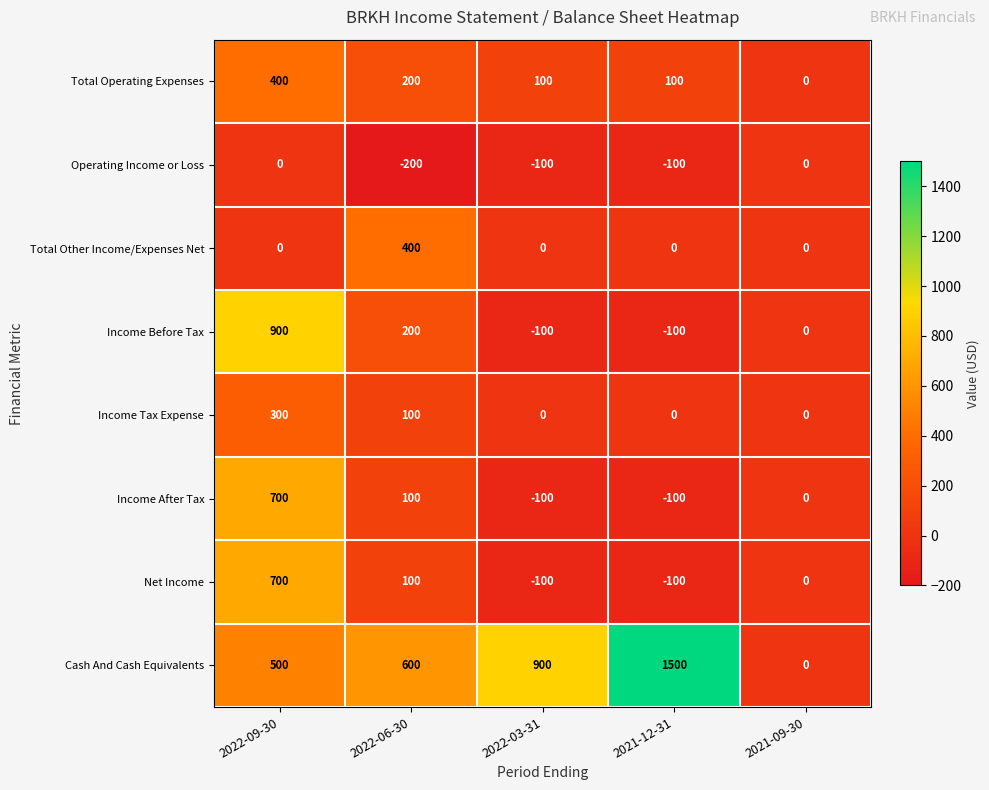

What is the spread (max minus min) of values at 2021-12-31?

1600